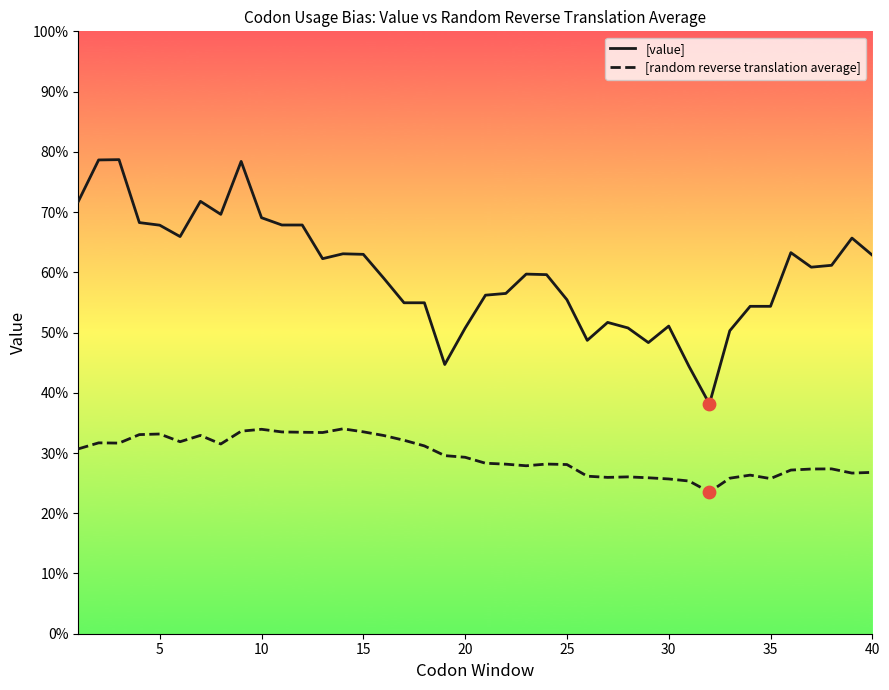

Which series has the largest total across all categories?

[value]